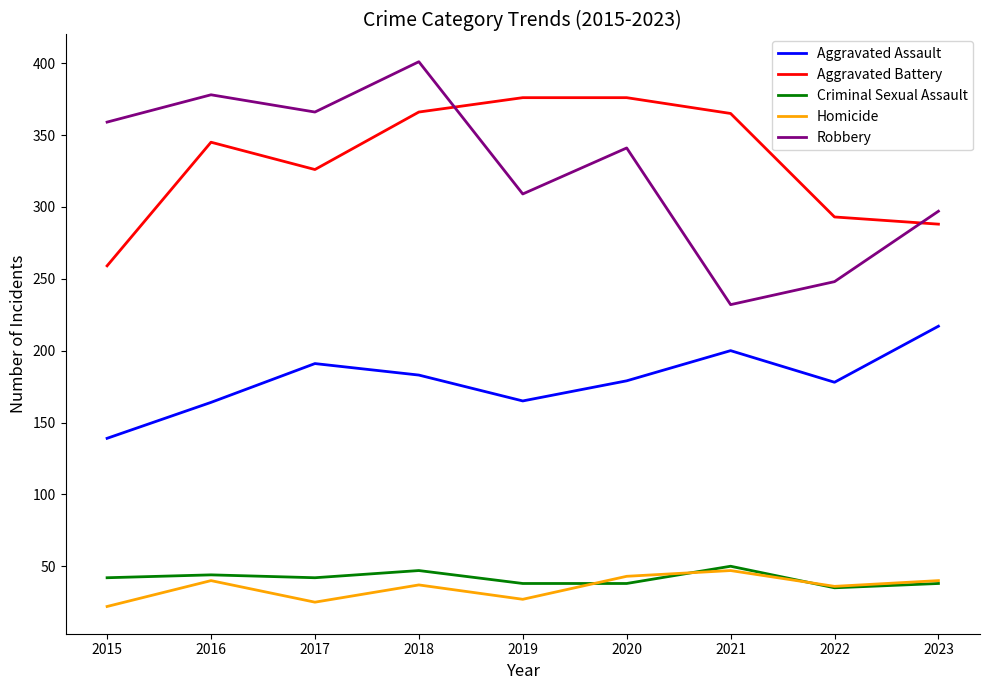

At which label is Robbery closest to 316?

2019